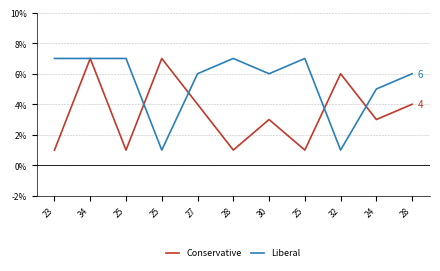

At how many categories does at least one series exceed 1?

11